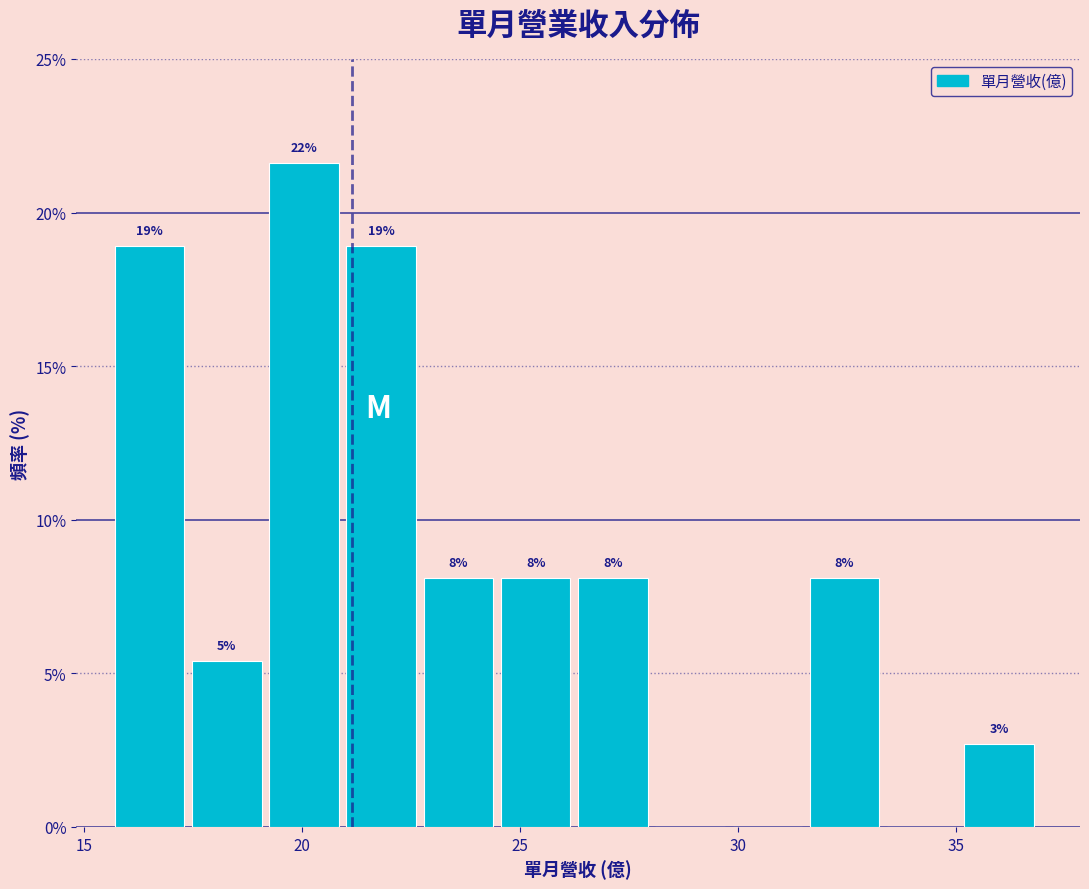

Read against the x-axis, roughly where is the centre of the tallest bar?

20.0